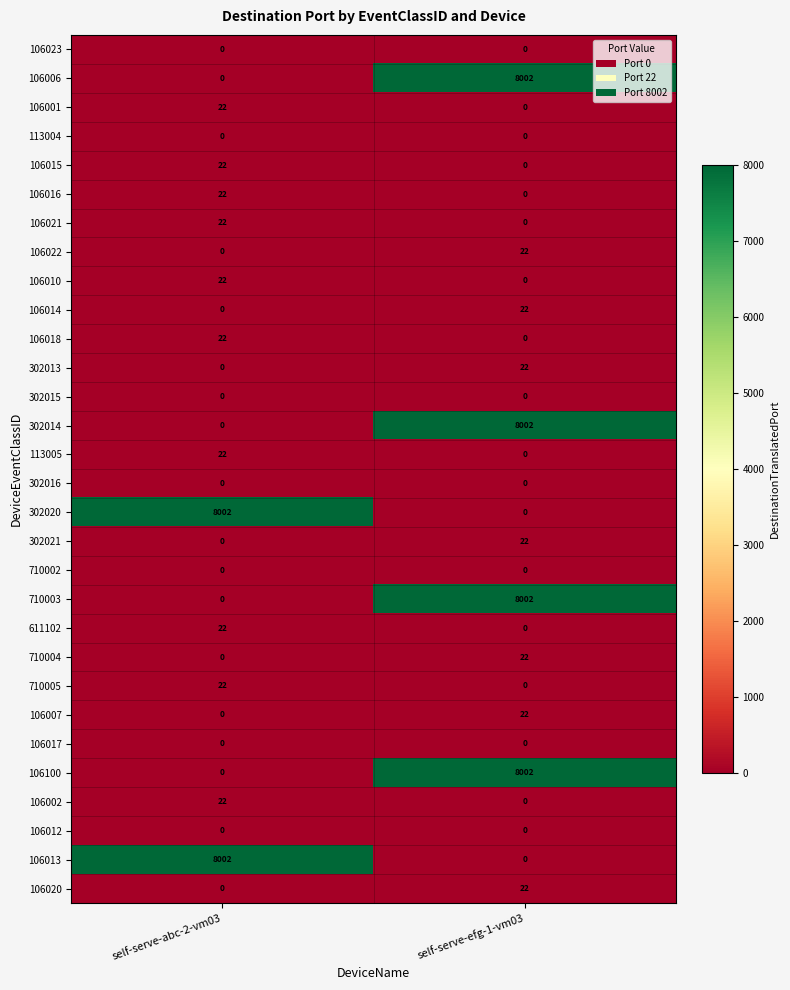

What is the maximum value shown in the chart?

8002